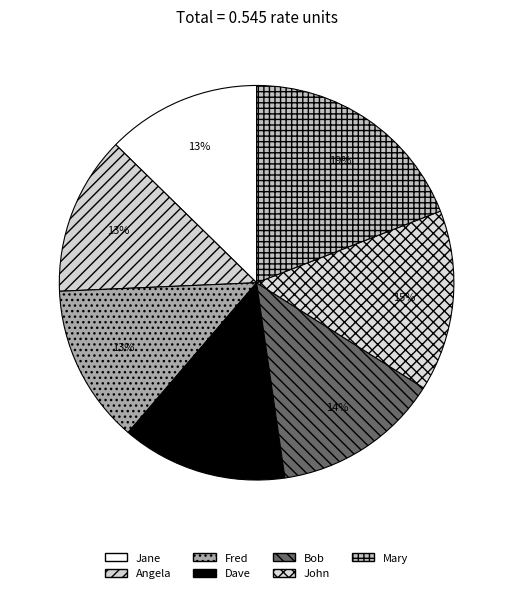

To the nearest percent, what is the combined percentage of Fred and Bob?

27%